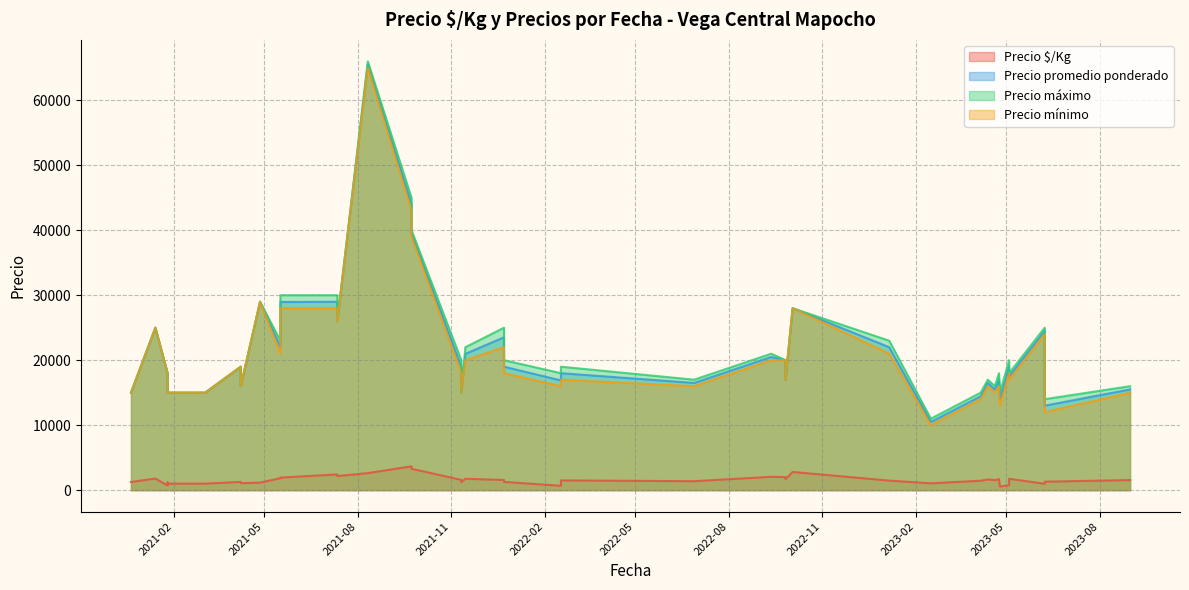

Between 2022-02-17 and 2021-09-23, which is larger?

2021-09-23